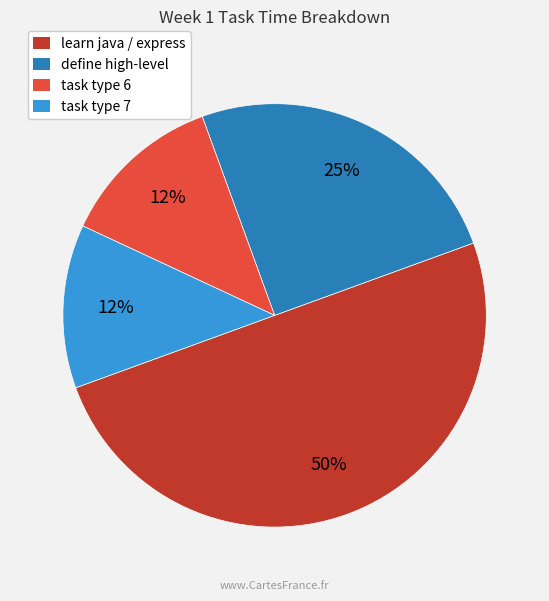

Combined, do learn java / express and define high-level account for over 50%?

Yes